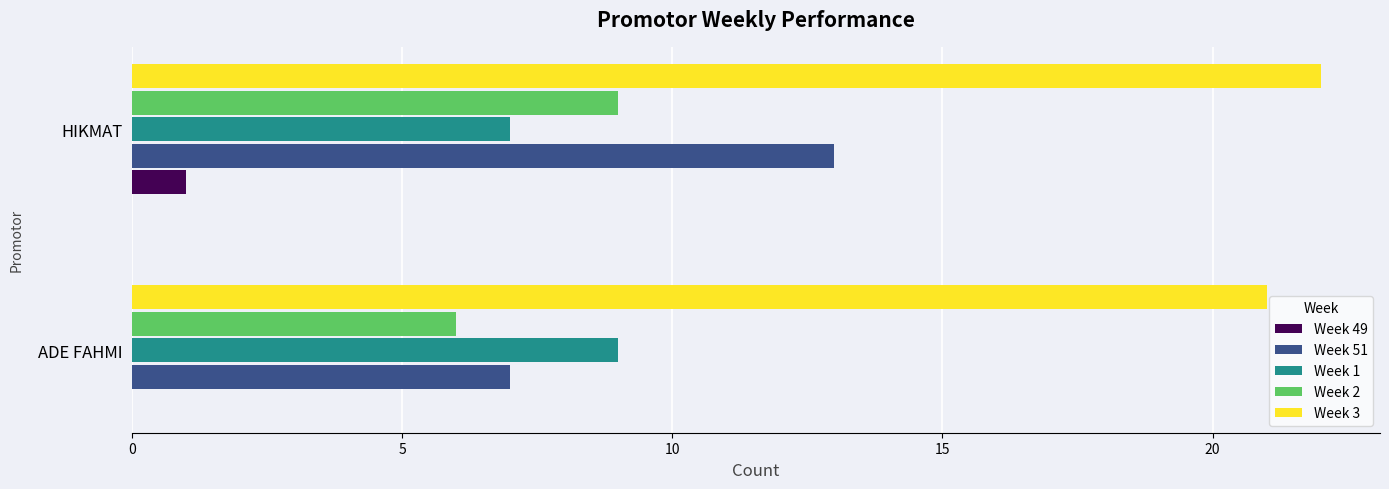

What is the sum of all Week 49 values?

1